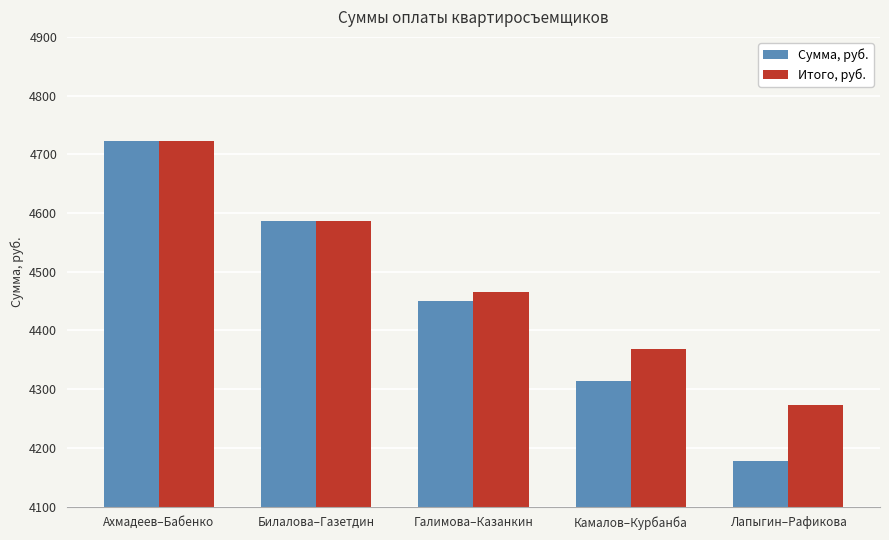

How many series are shown in this chart?

2